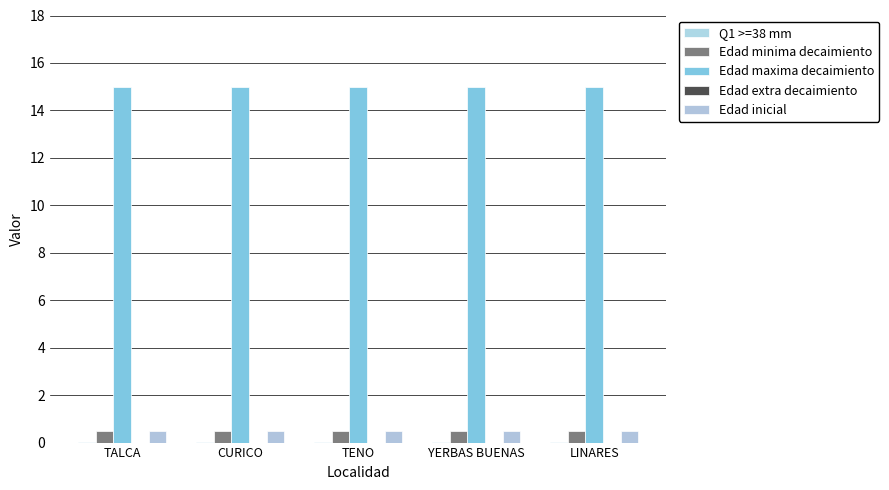

What value does the Edad maxima decaimiento series have at CURICO?

15.0